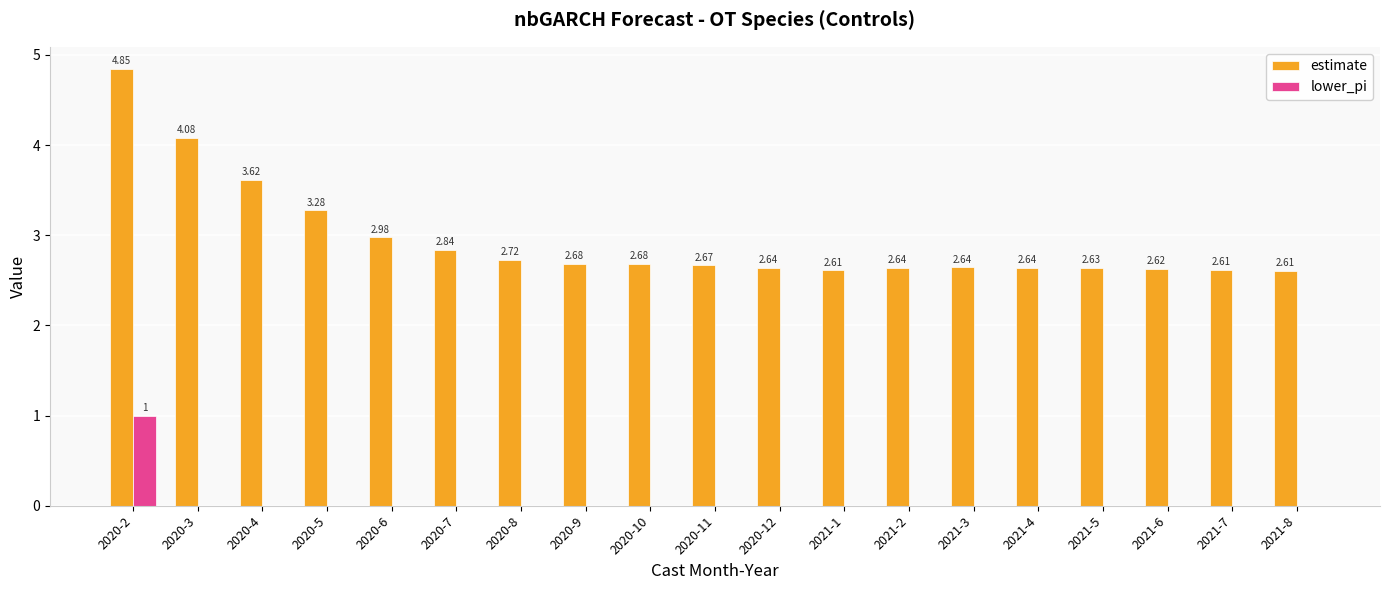

The value of estimate at 2021-8 is 4.5. True or false?

False